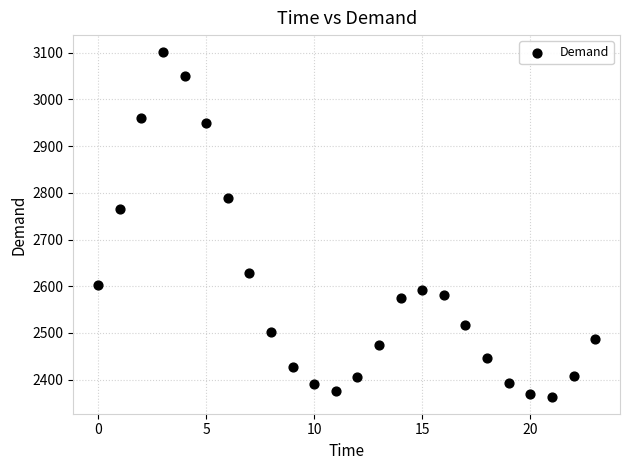

What is the range of Y values (max minus min)?

737